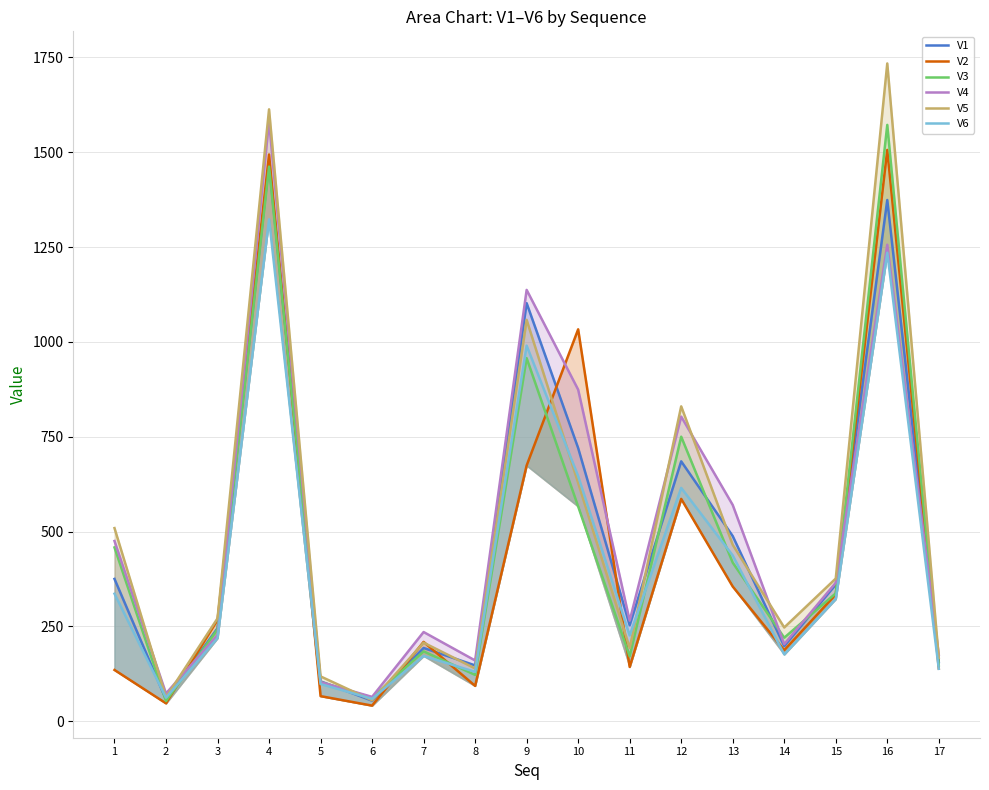

At which category does V3 reach its first local peak?

4